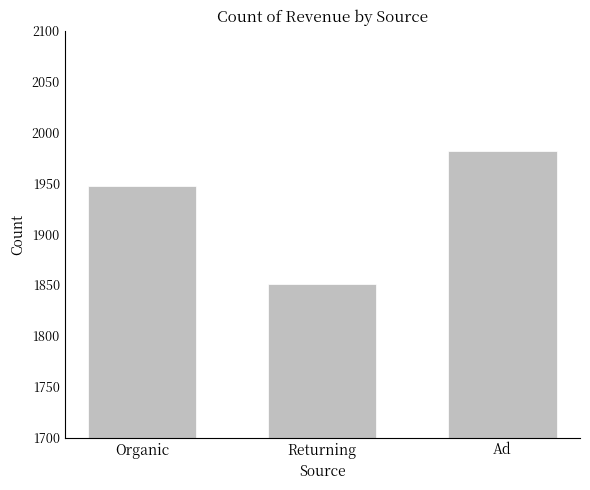

List the labels in order of value, smallest first.

Returning, Organic, Ad